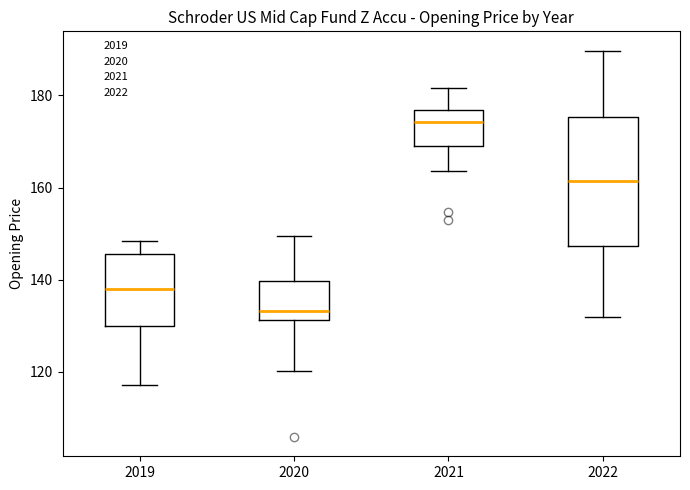

Reading left to right, read every box against the y-axis: the position of its median line, the range the box covers, and the ends of its whiskers. The values are not printed on the chart, so give them approximately, as read against the axis.

2019: median 138, box 130 to 146, whiskers 118 to 148
2020: median 134, box 132 to 140, whiskers 120 to 150
2021: median 174, box 168 to 176, whiskers 164 to 182
2022: median 162, box 148 to 176, whiskers 132 to 190